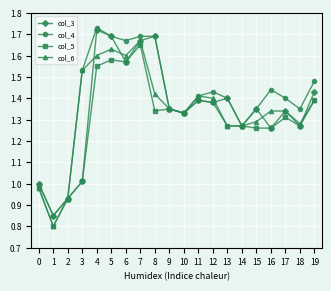

Which series changed the most between 5 and 13?

col_6